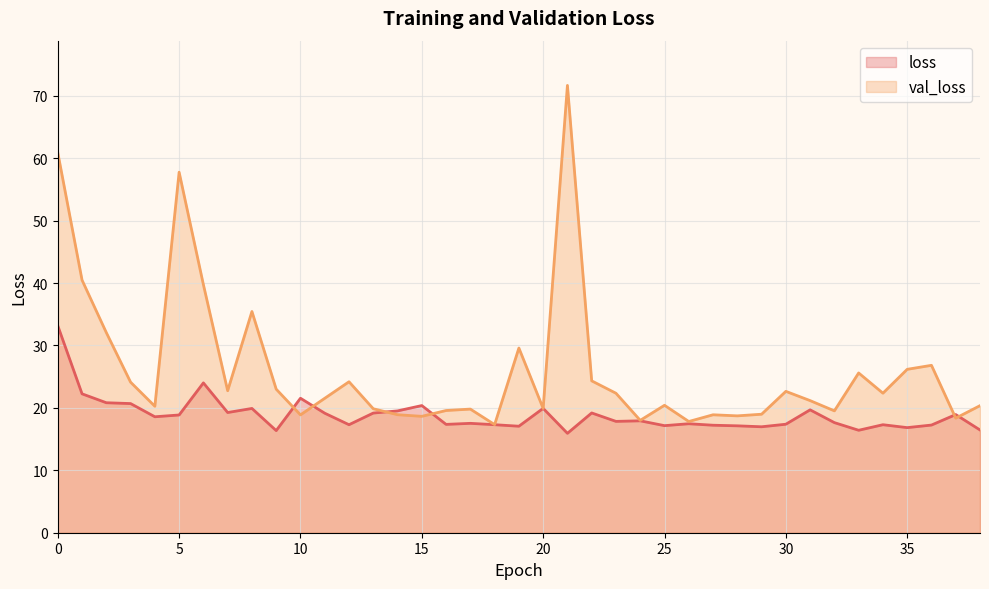

True or false: val_loss and loss intersect in this chart.

True